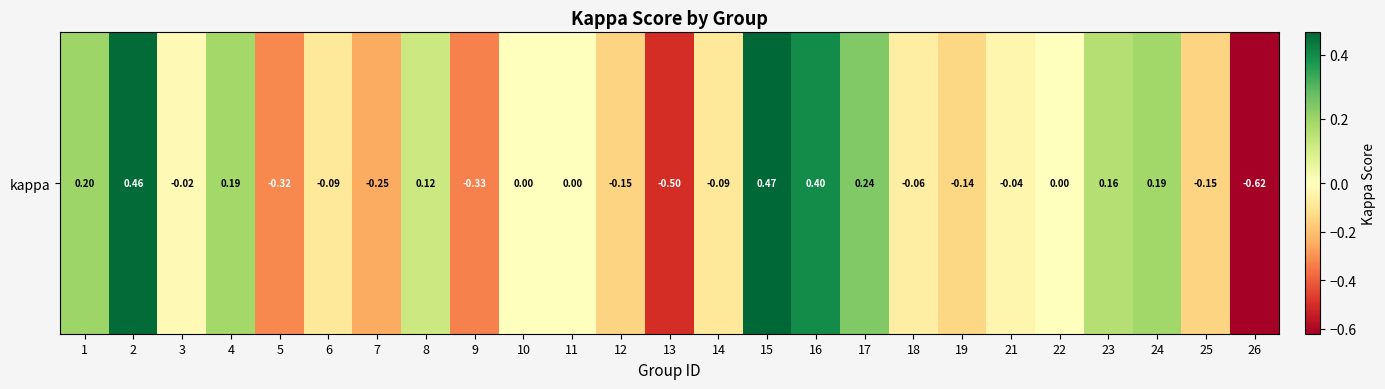

Which category has the highest value across all series?

15